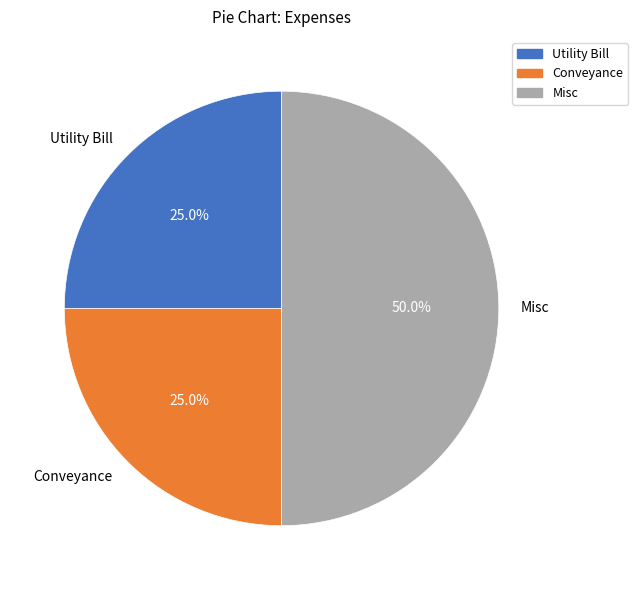

Which category has the biggest portion of the pie?

Misc